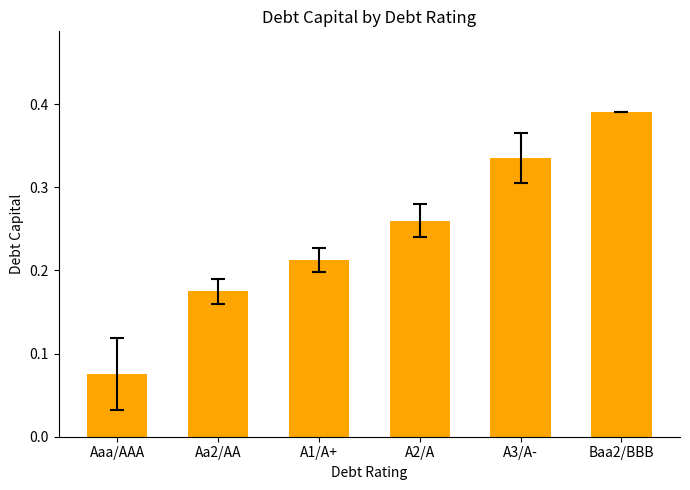

Count the values in the range 0 to 1.

6